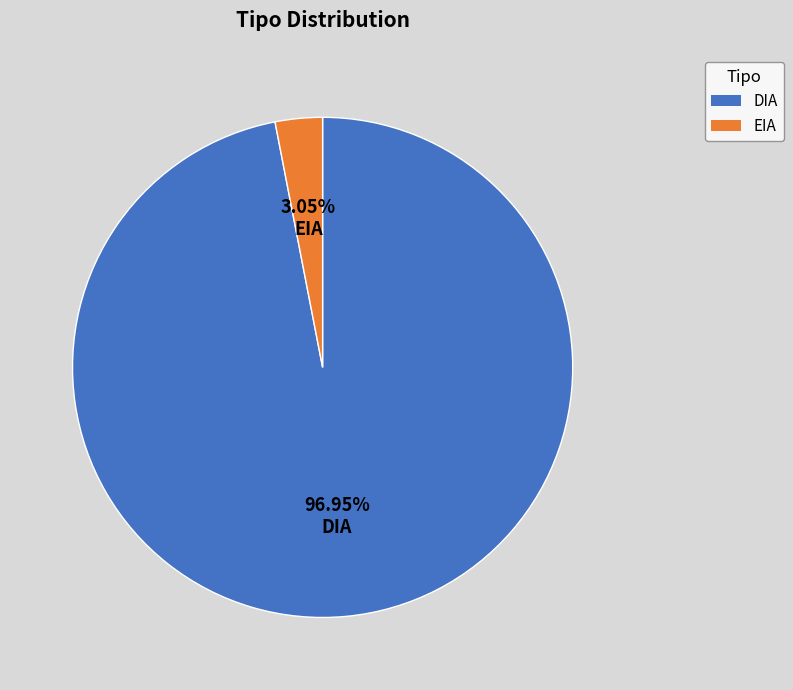

Between EIA and DIA, which is larger?

DIA